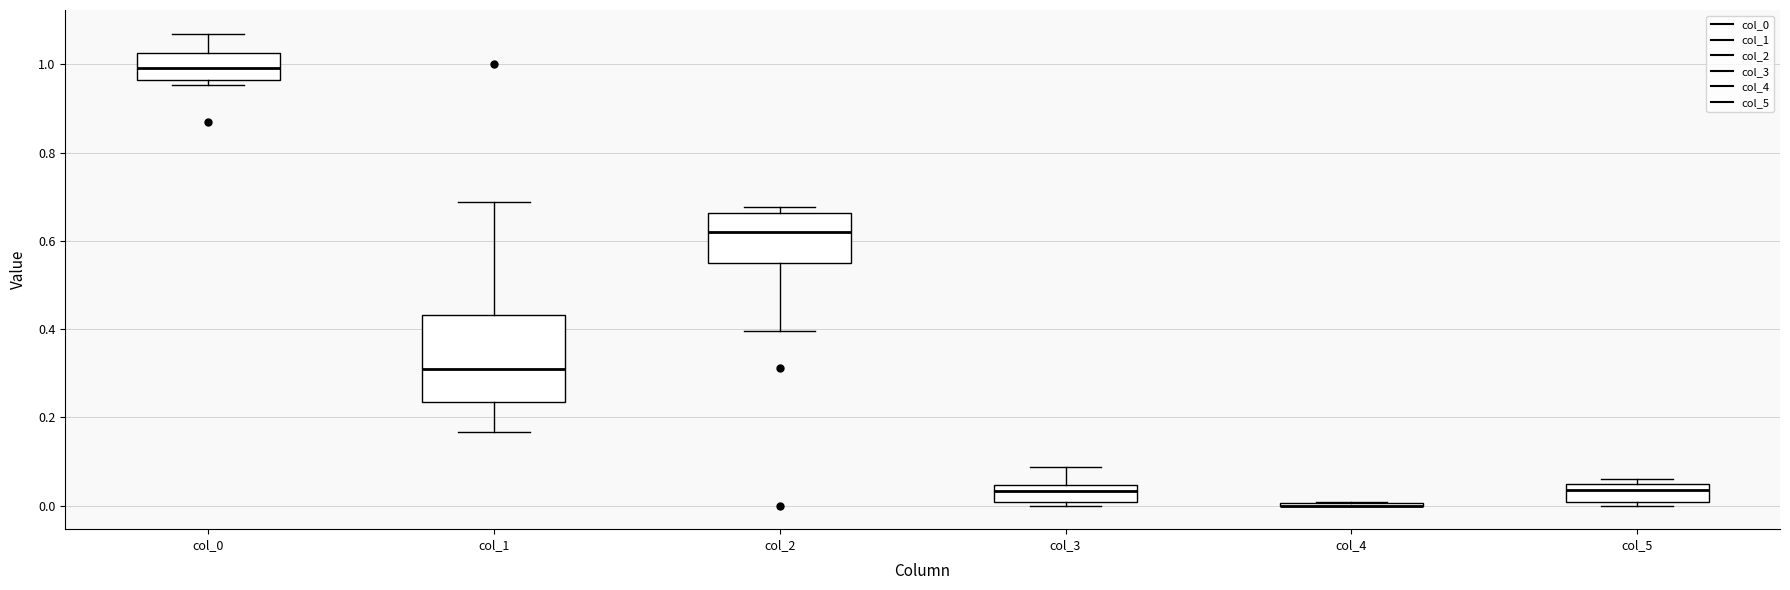

Reading left to right, transcribe this box plot: for each box, give where its median line is, the range the box spans, and where its two whiskers end, as read against the y-axis. The values are not printed on the chart, so give them approximately, as read against the axis.

col_0: median 1.00, box 0.96 to 1.02, whiskers 0.96 (just below the box's lower edge) to 1.08
col_1: median 0.30, box 0.24 to 0.44, whiskers 0.16 to 0.68
col_2: median 0.62, box 0.56 to 0.66, whiskers 0.40 to 0.68
col_3: median 0.04 (just below the box's upper edge), box 0.00 to 0.04, whiskers 0.00 (just below the box's lower edge) to 0.08
col_4: box collapsed to a line at 0.00, whiskers 0.00 to 0.00
col_5: median 0.04 (just below the box's upper edge), box 0.00 to 0.04, whiskers 0.00 (just below the box's lower edge) to 0.06